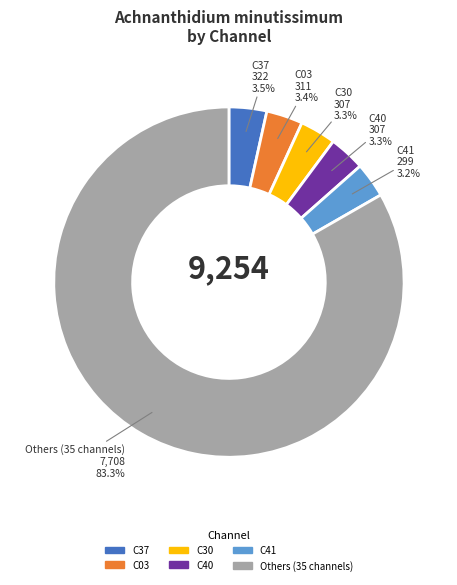

Is there a majority slice in this chart?

Yes